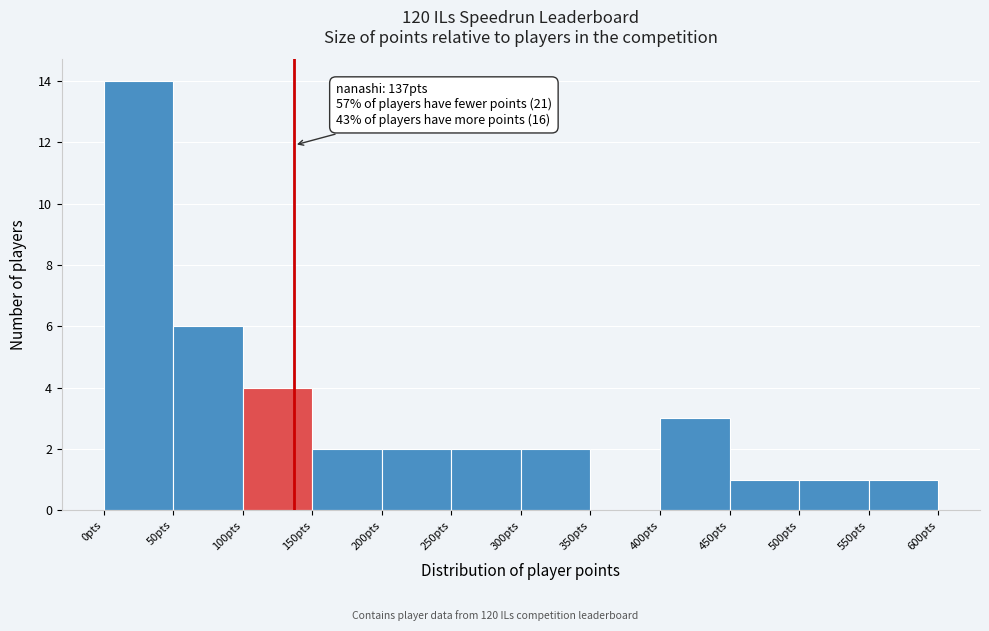

Over which range of the x-axis is the bar tallest?

0 to 50